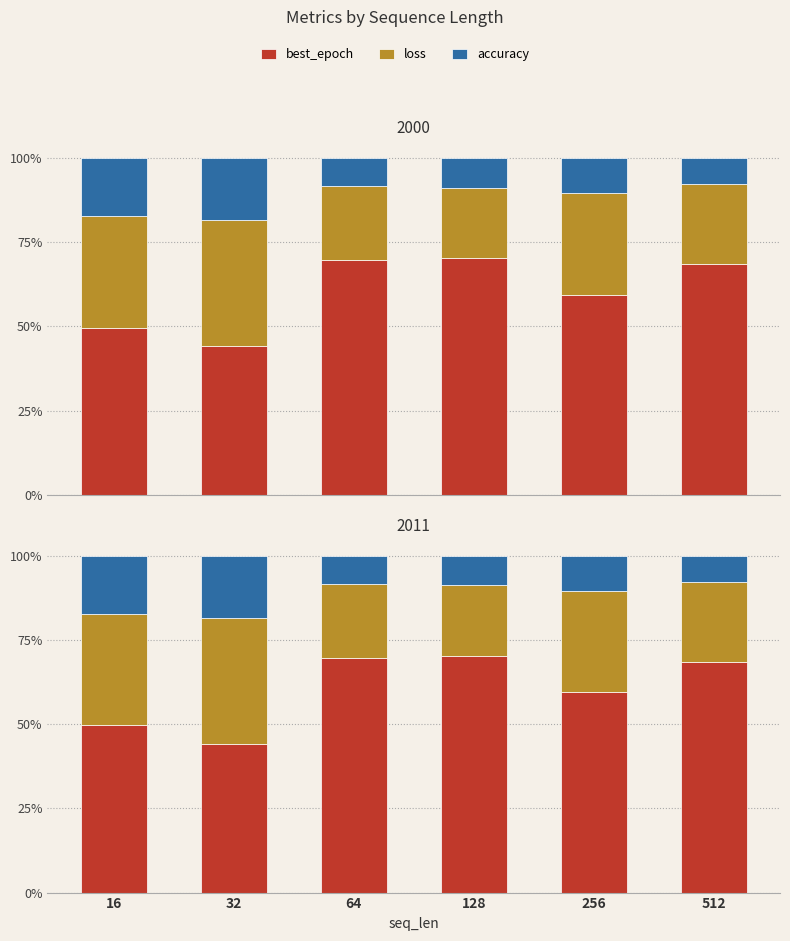

At how many categories does at least one series exceed 27?

6